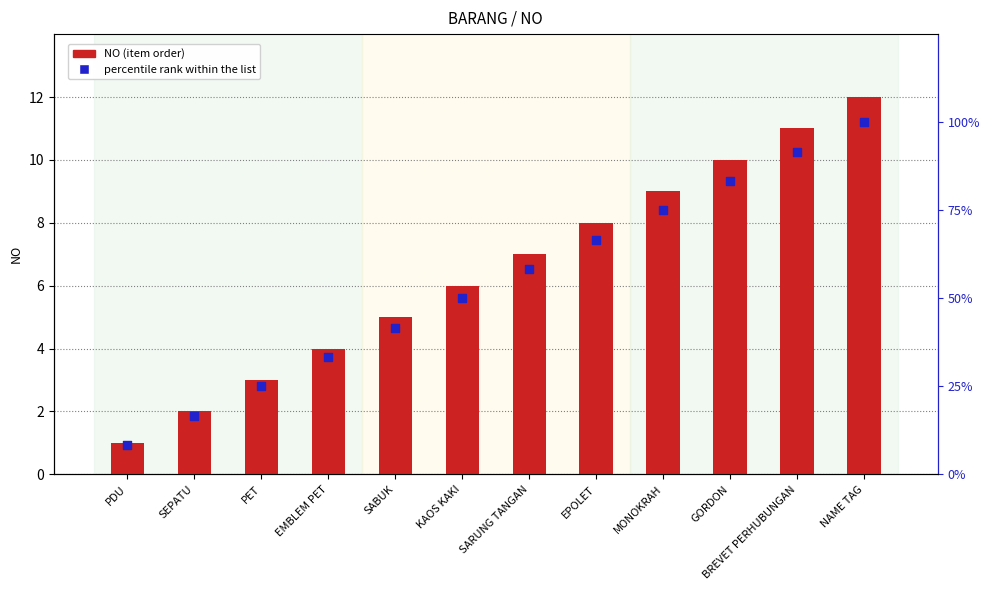

Which series contains the lowest Y value?

NO (item order)